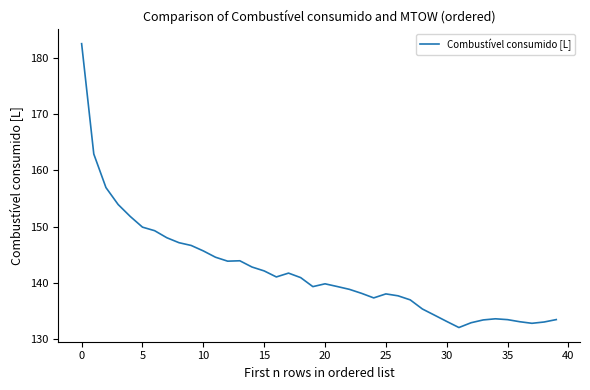

What is the minimum value shown in the chart?

132.1